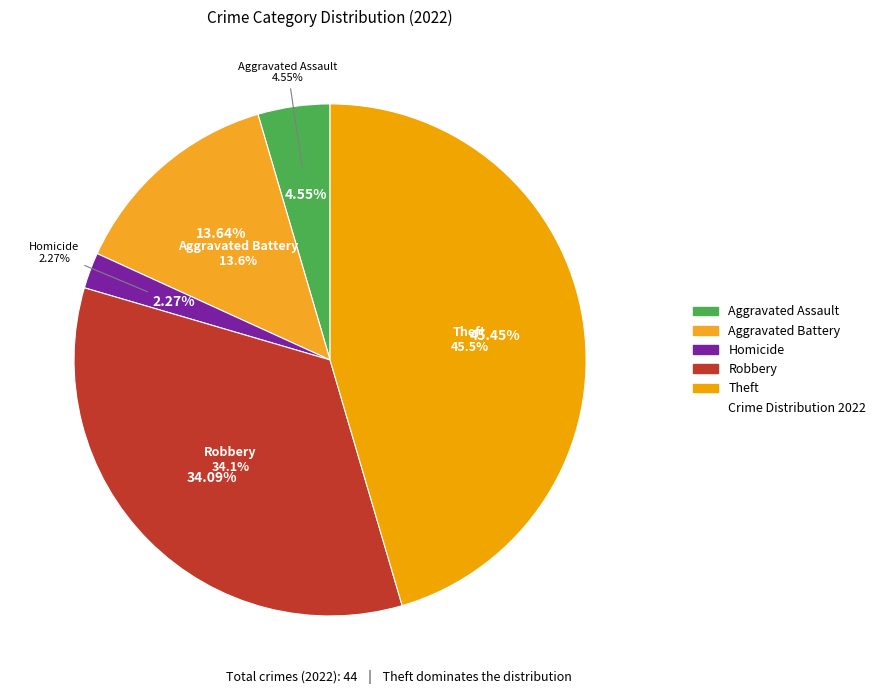

To the nearest percent, what is the difference between the Theft and Aggravated Battery slice percentages?

32%